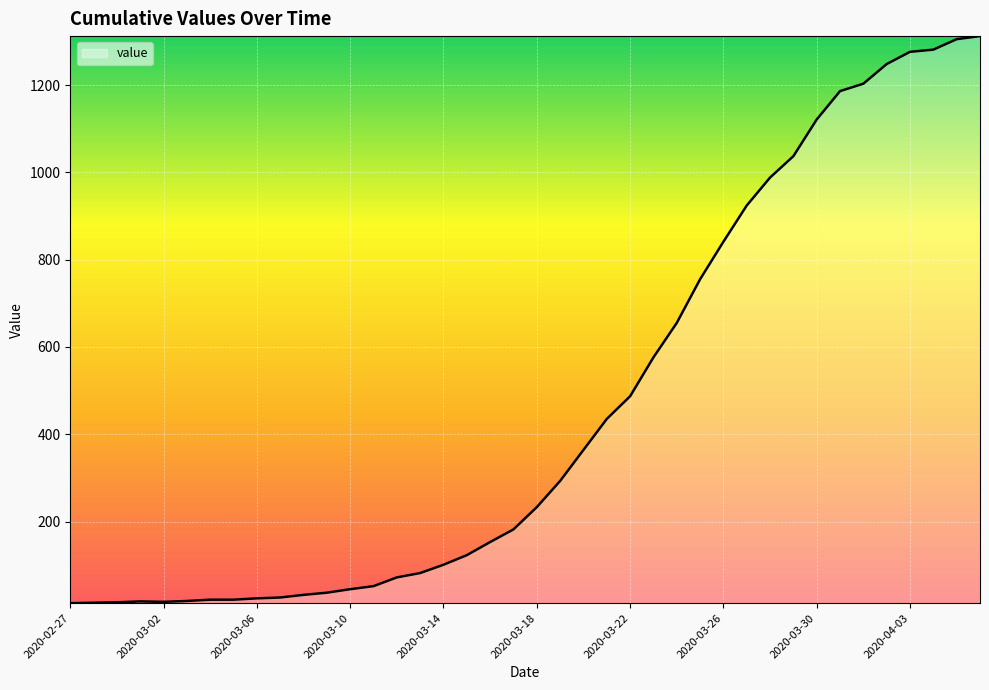

What is the difference between the maximum and minimum values?

1299